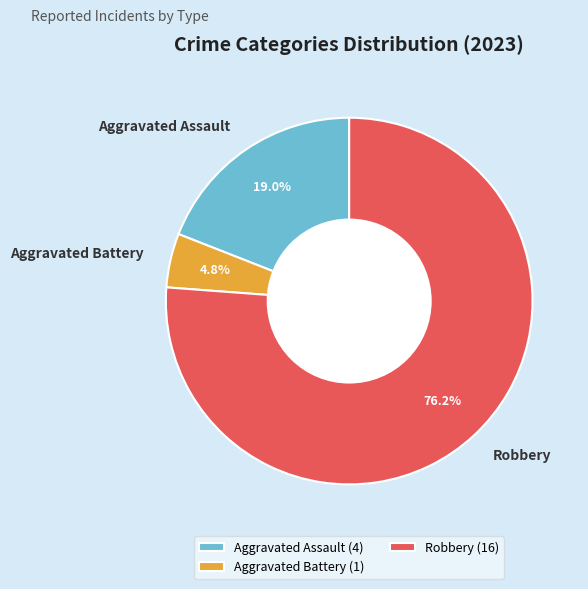

How many segments does this pie chart have?

3